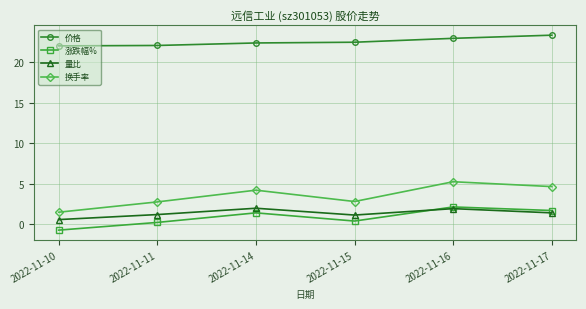

True or false: 换手率 and 量比 intersect in this chart.

False